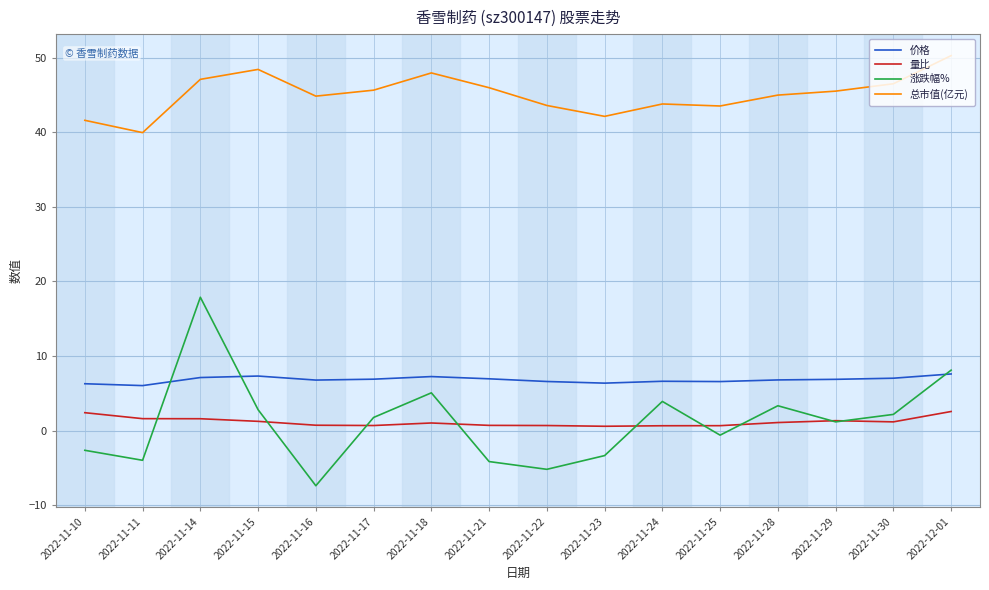

Is it true that 总市值(亿元) equals 18.5 at 2022-11-25?

False